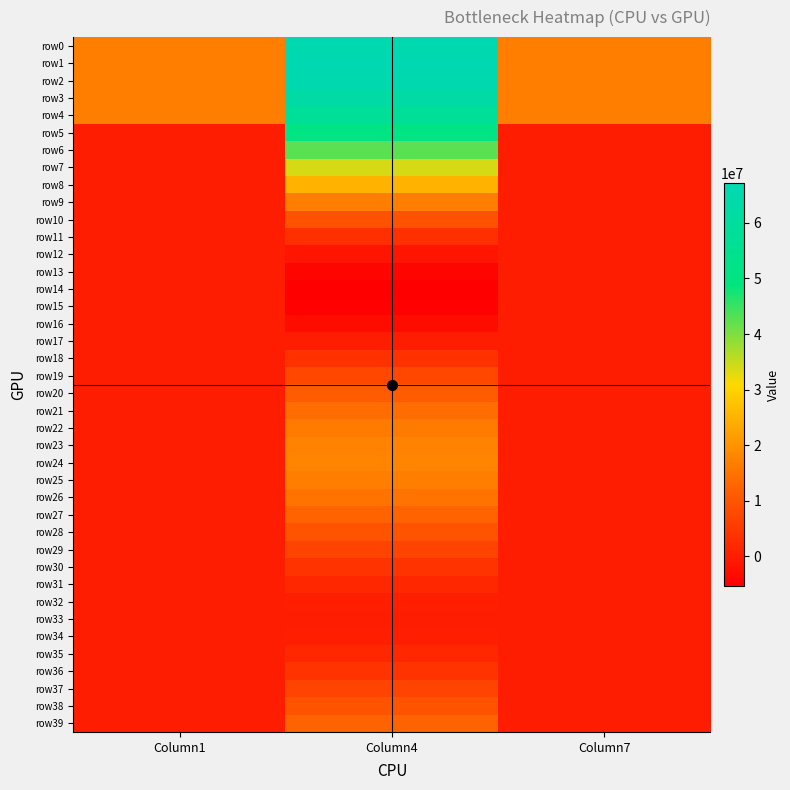

Which series changed the most between Column1 and Column4?

row5